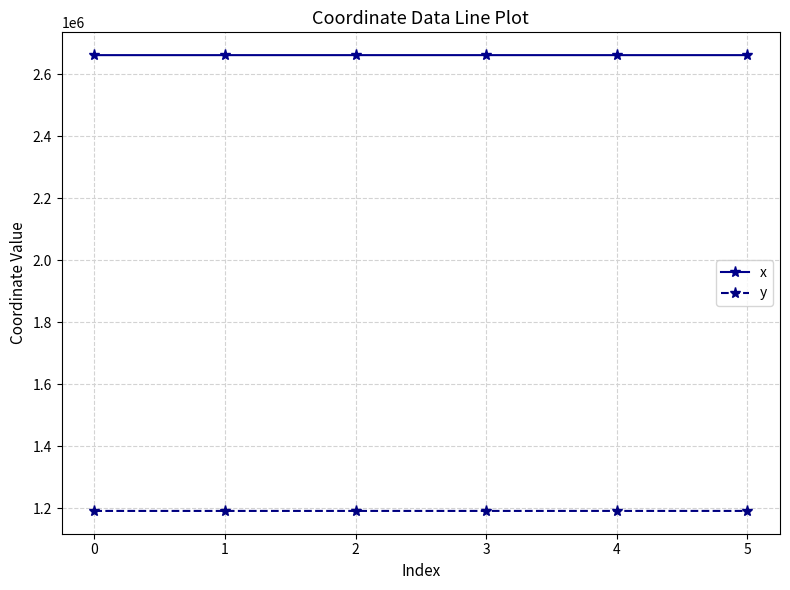

Does the chart display data point markers on the line(s)?

Yes